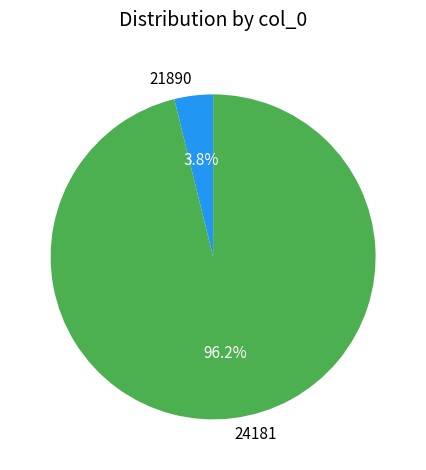

Rank the categories by value from highest to lowest.

24181, 21890